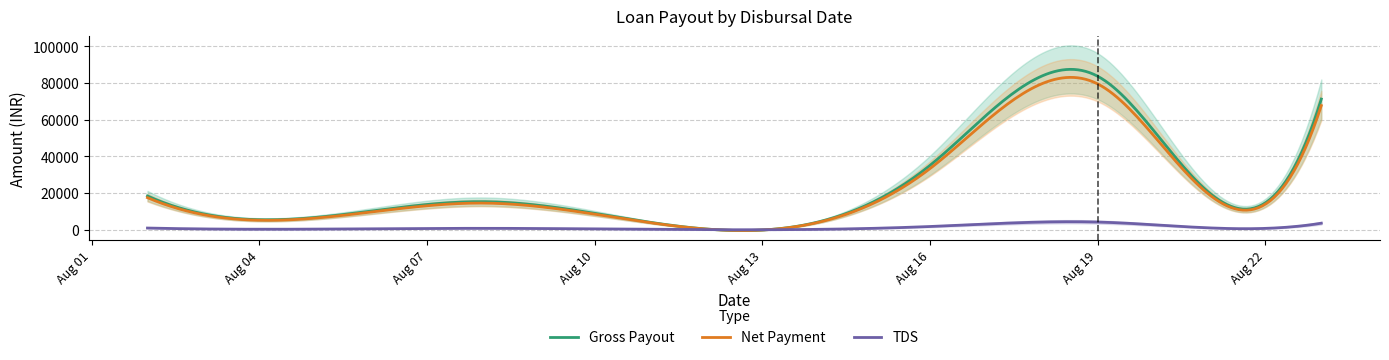

What is the highest value of the Net Payment series?

83067.5